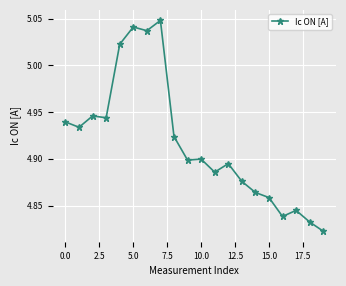

What is the sum of all values?

98.4